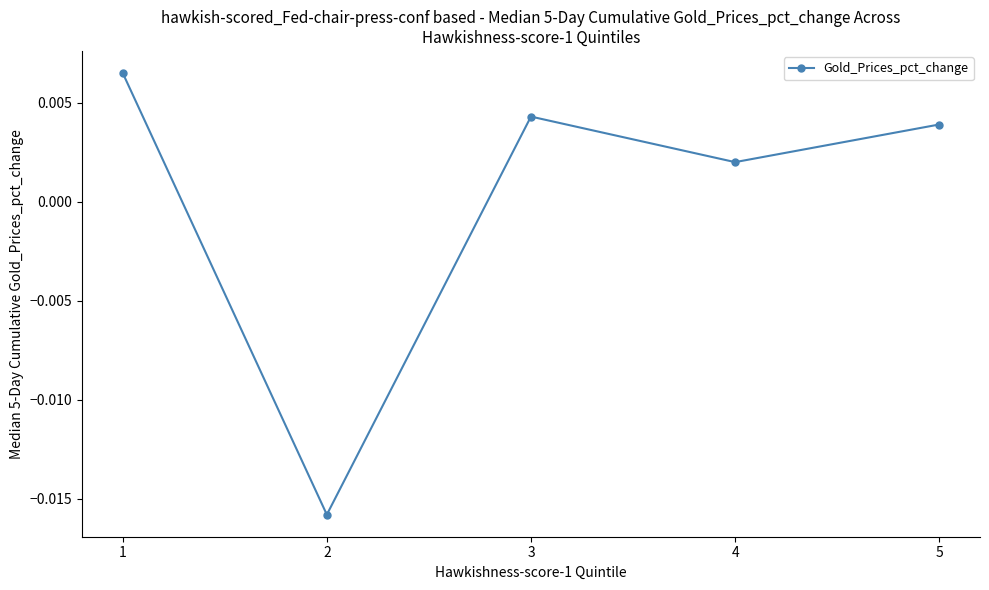

Where is the data nearest to the value 0?

4